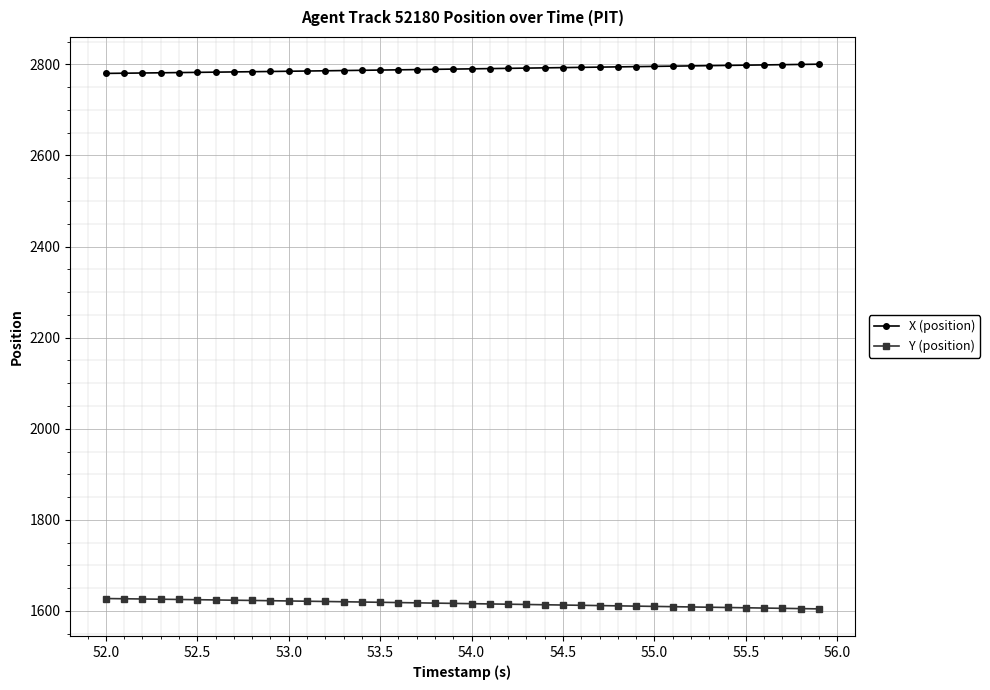

What is the value of the X (position) point at the 38th from the left?

2799.2